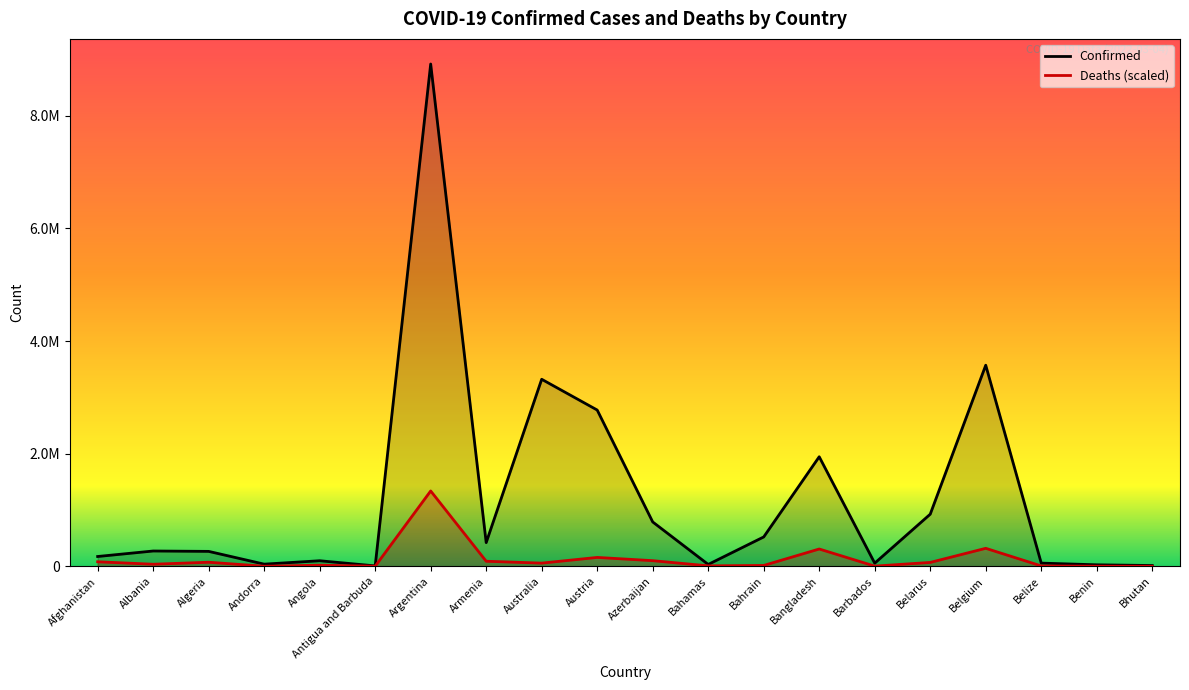

What is the value of the Deaths point at the 12th from the left?

8154.3